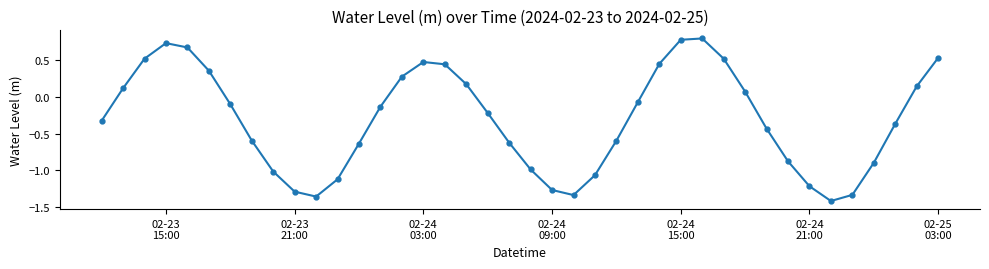

How many interior local valleys (lower than both neighbors) does the data have?

3